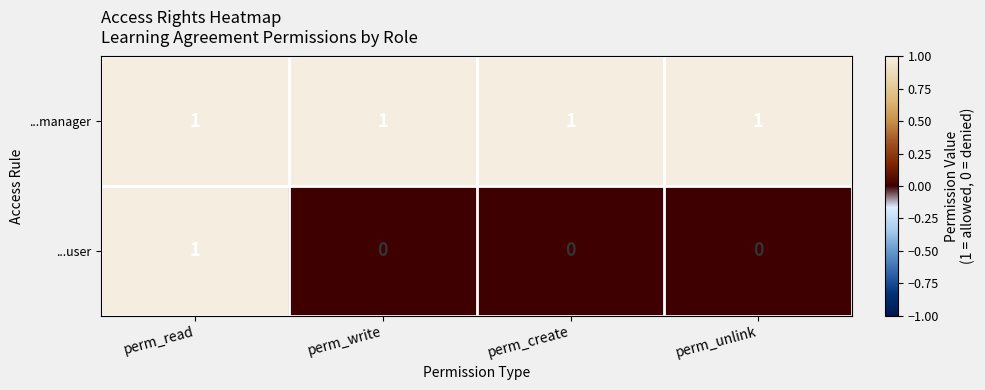

Rank the series at perm_create from lowest to highest value.

...user, ...manager